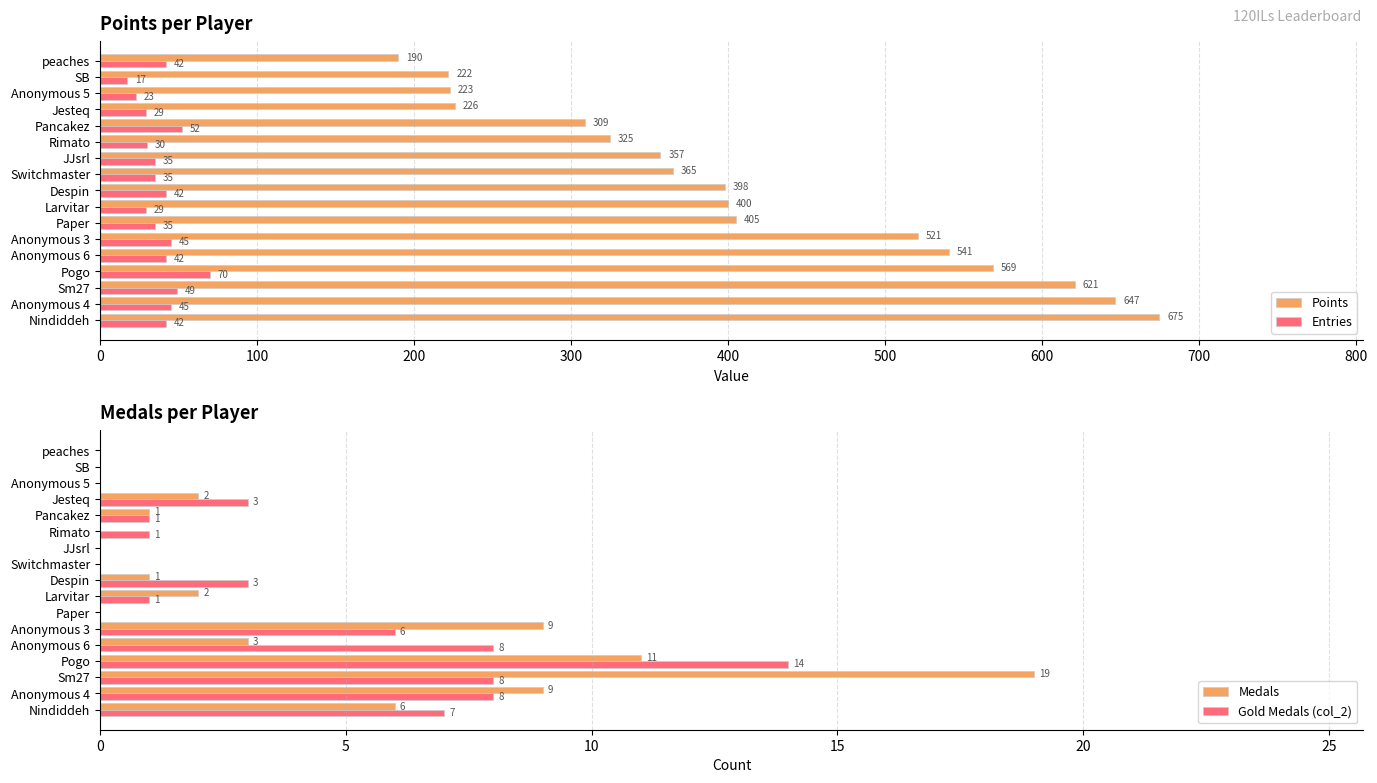

Is it true that Points equals 569 at Pogo?

True